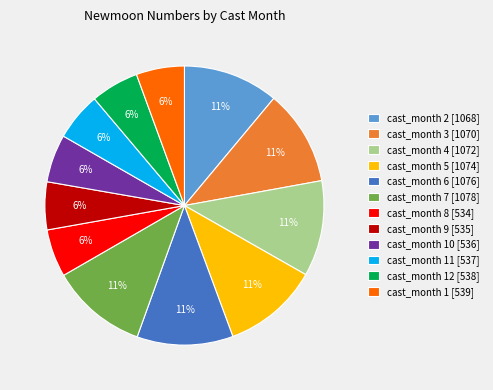

The cast_month 11 [537] slice represents 6% of the pie. True or false?

True